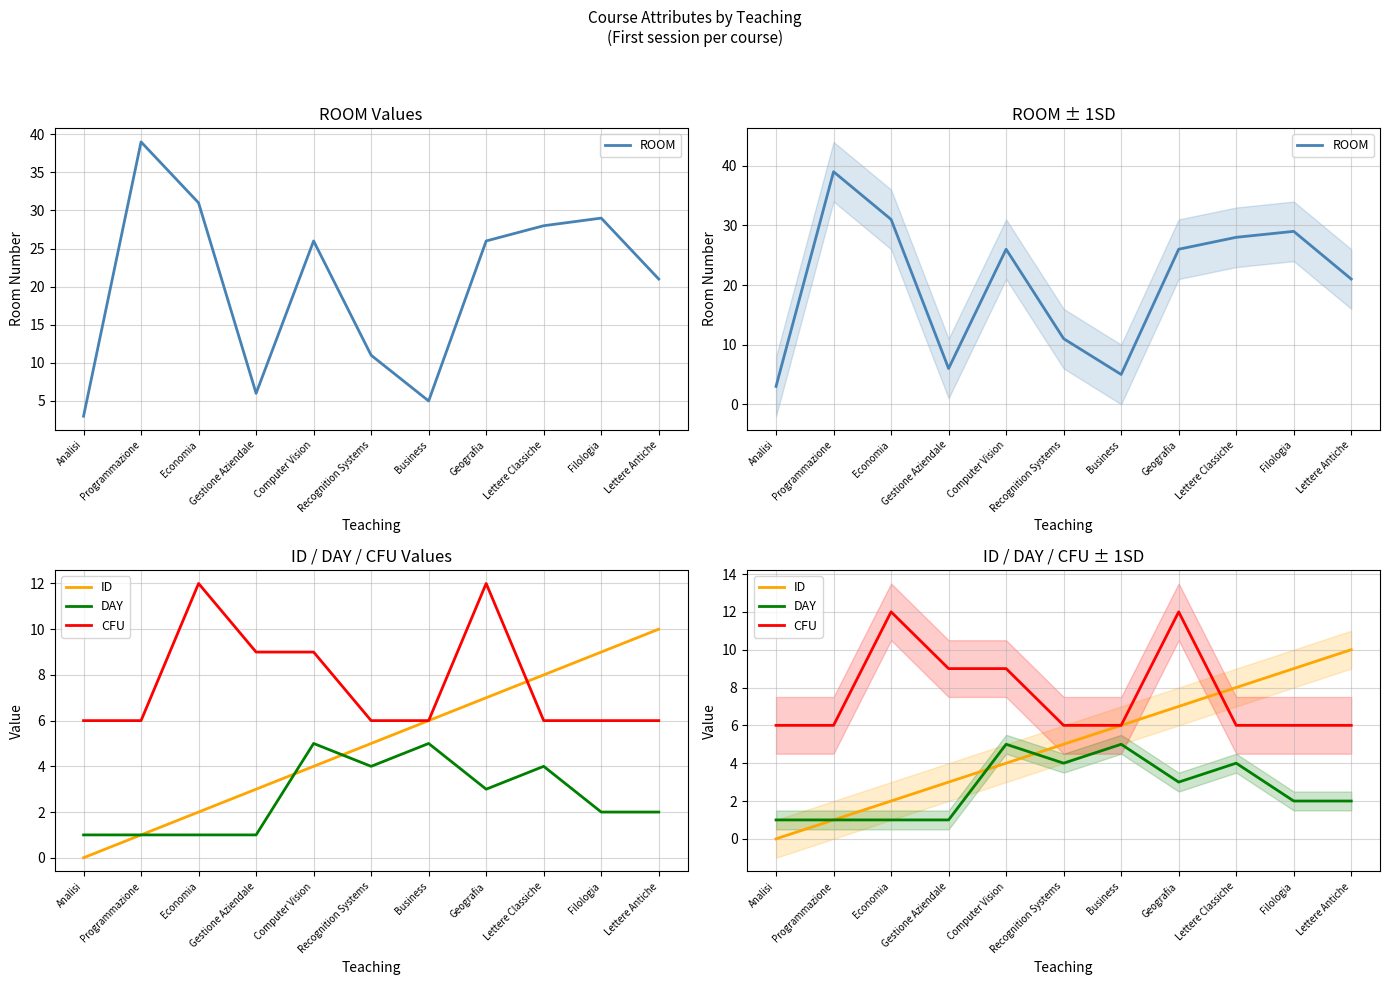

Count the number of categories in the chart.

11